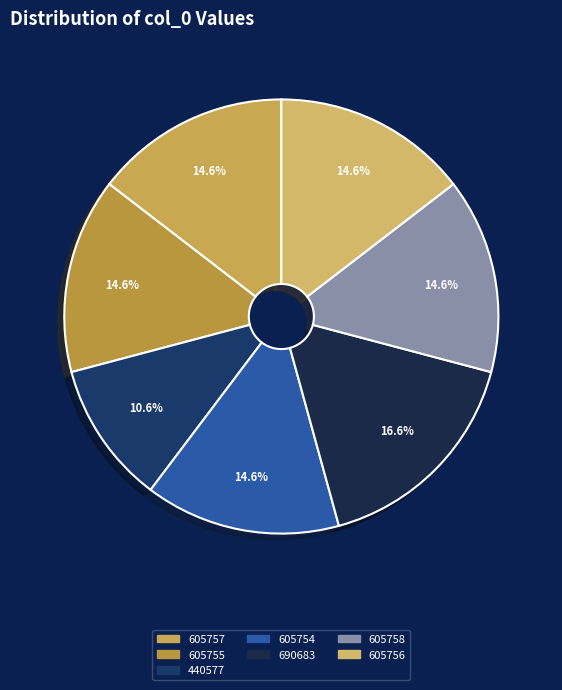

Does 605754 represent more than half of the total?

No